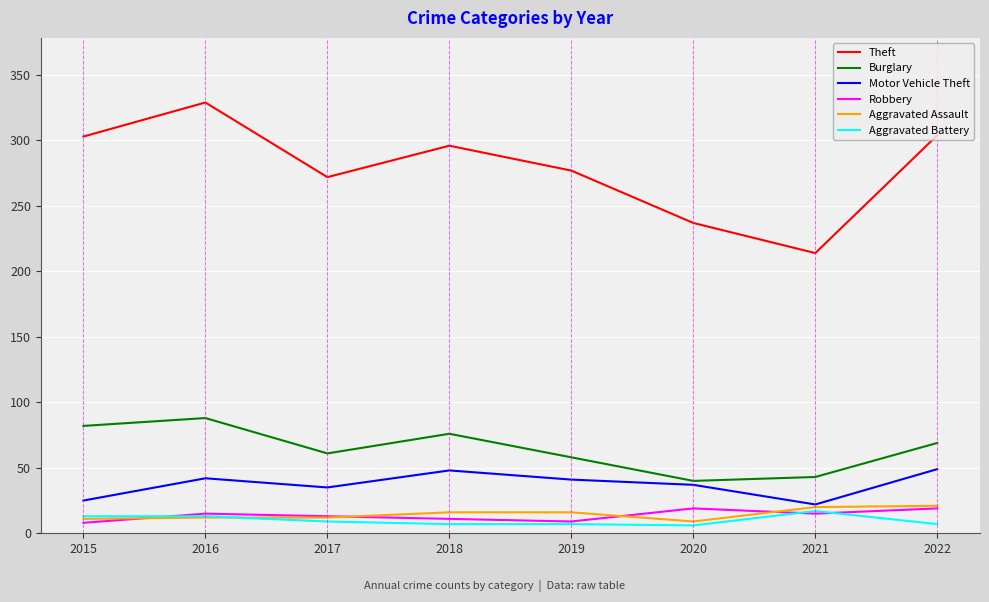

True or false: Aggravated Battery and Theft intersect in this chart.

False